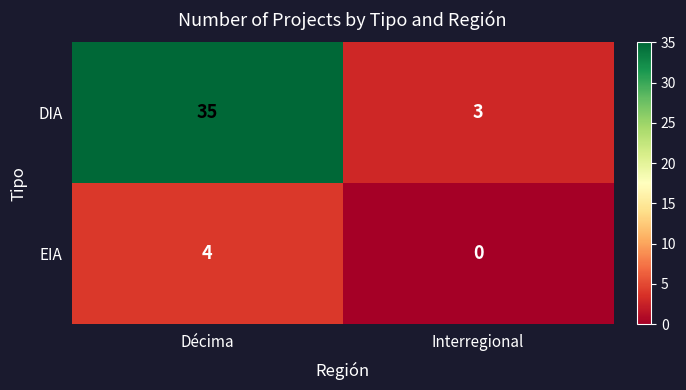

Read the EIA value at Décima.

4